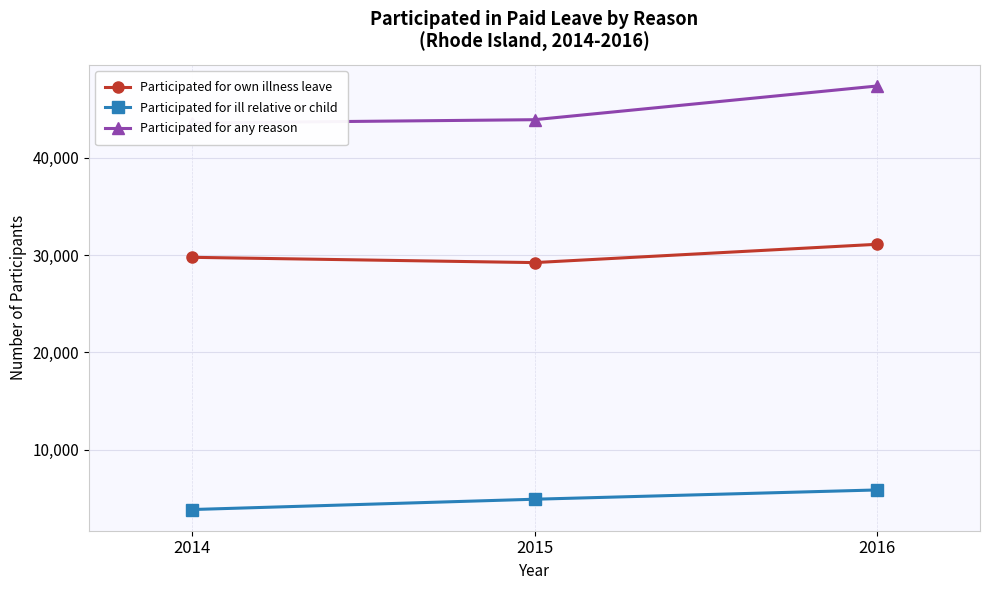

Rank the series at 2014 from highest to lowest value.

Participated for any reason, Participated for own illness leave, Participated for ill relative or child